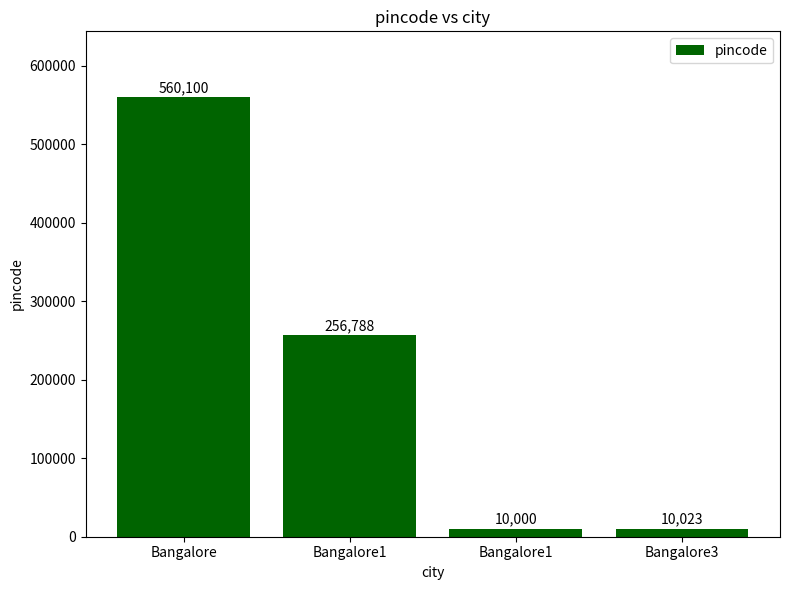

Are the bars horizontal?

No